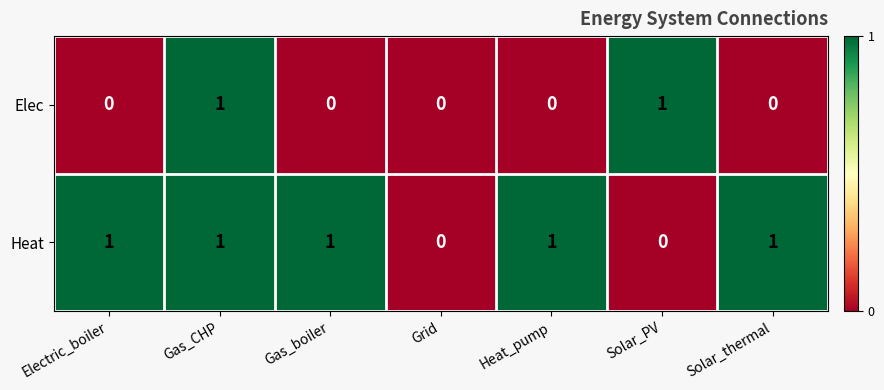

Which series changed the most between Gas_boiler and Grid?

Heat